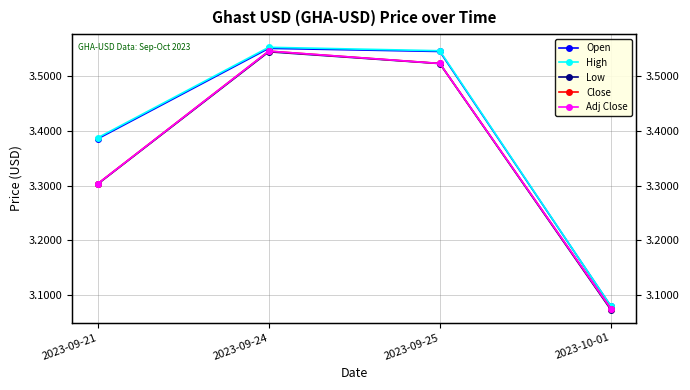

What is the sum of all Close values?

13.4